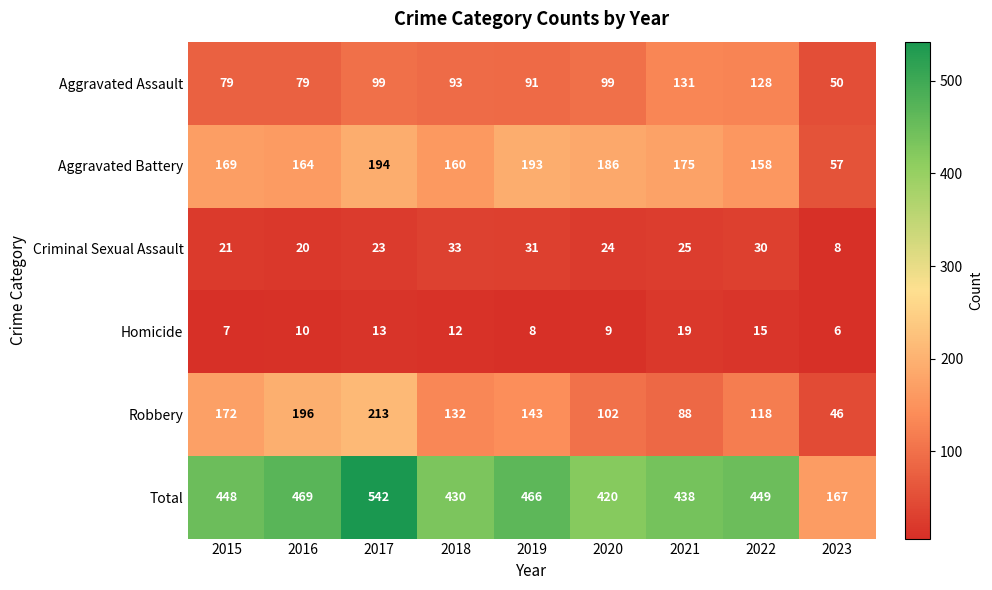

What is the smallest value displayed?

6